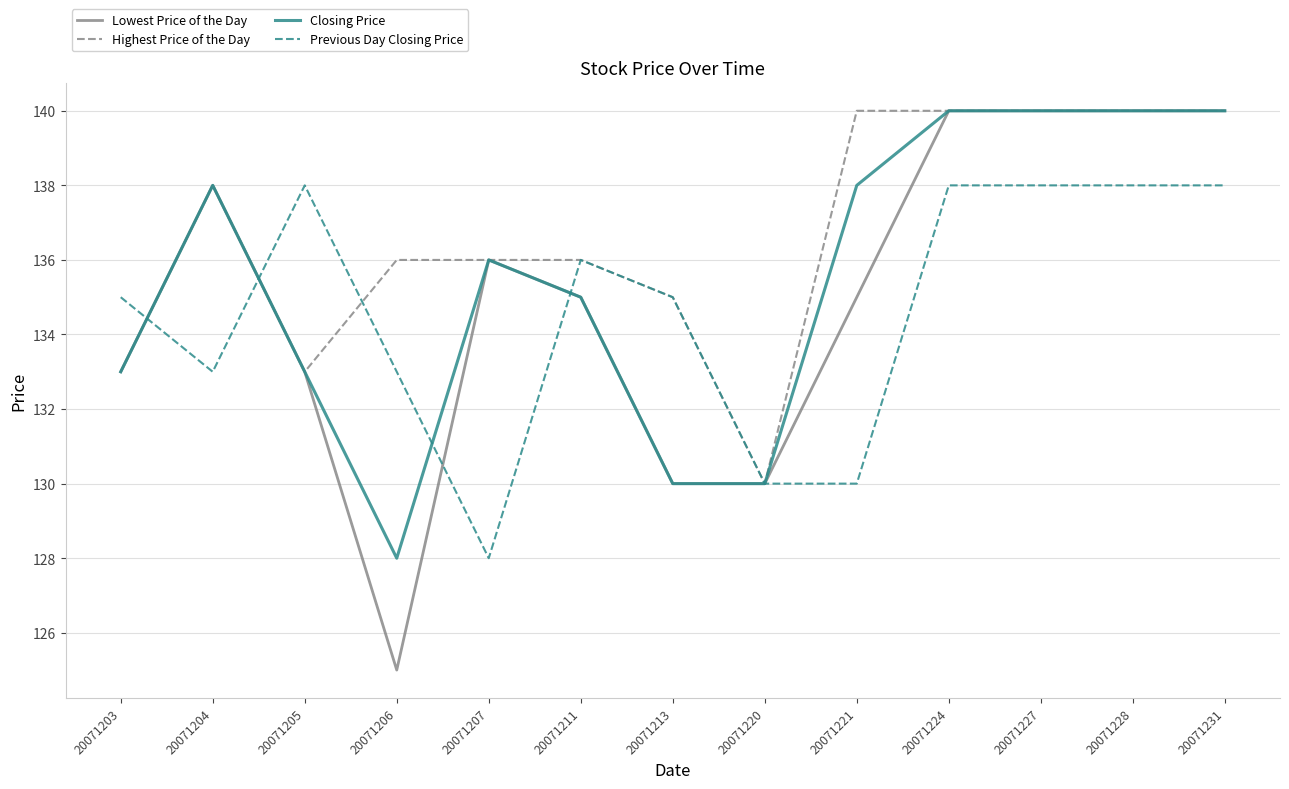

What is the total value across all series at 20071207?

536